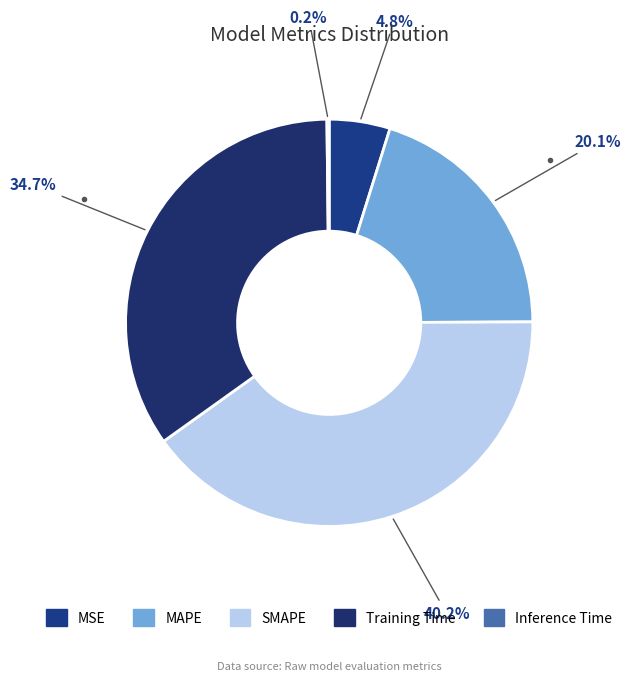

Is there a majority slice in this chart?

No